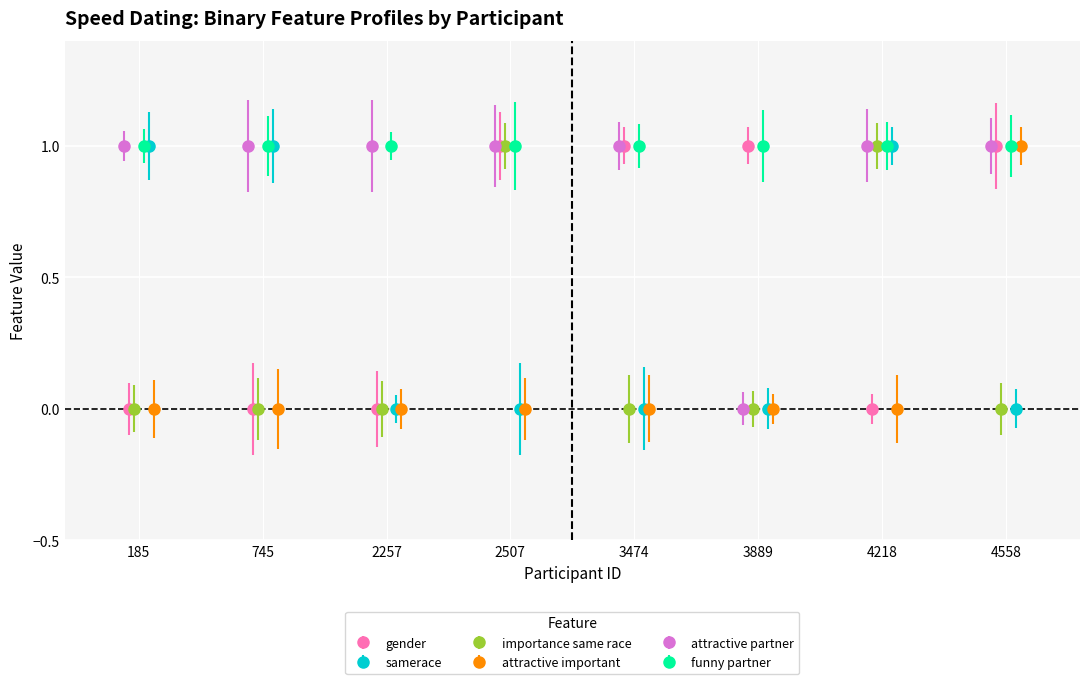

What is the value of the gender point at the 8th from the left?

1